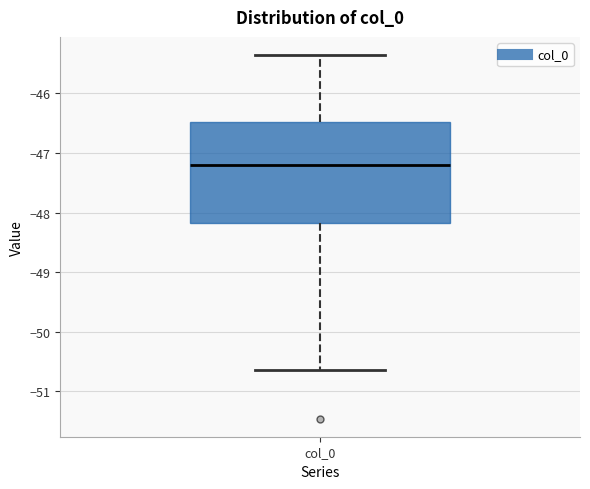

Transcribe this box plot: give where the median line is, the range the box spans, and where the two whiskers end, as read against the y-axis. The values are not printed on the chart, so give them approximately, as read against the axis.

median -47.2, box -48.2 to -46.5, whiskers -50.6 to -45.4